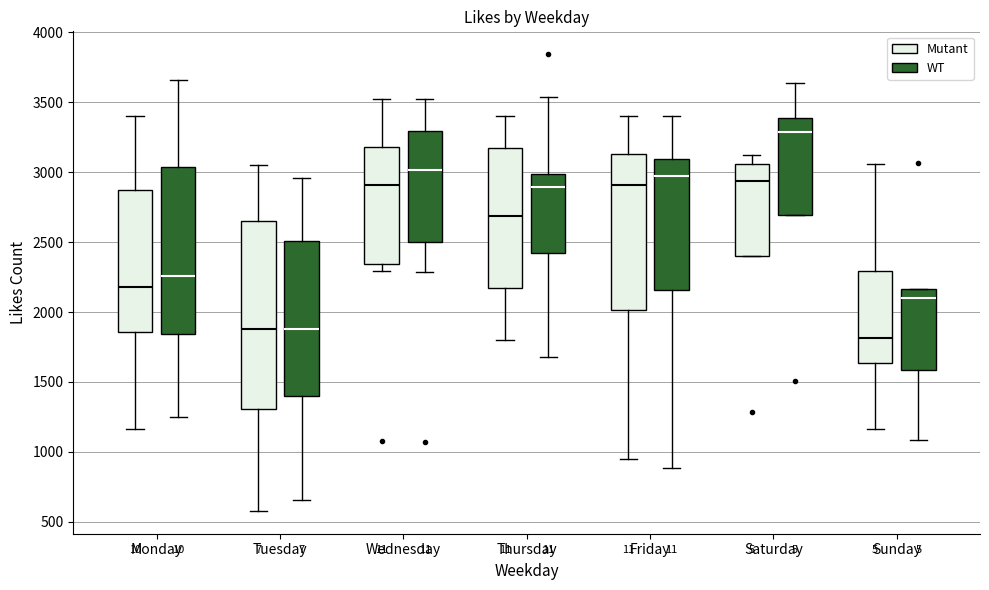

Which box has the lowest median line?

Sunday (Mutant)